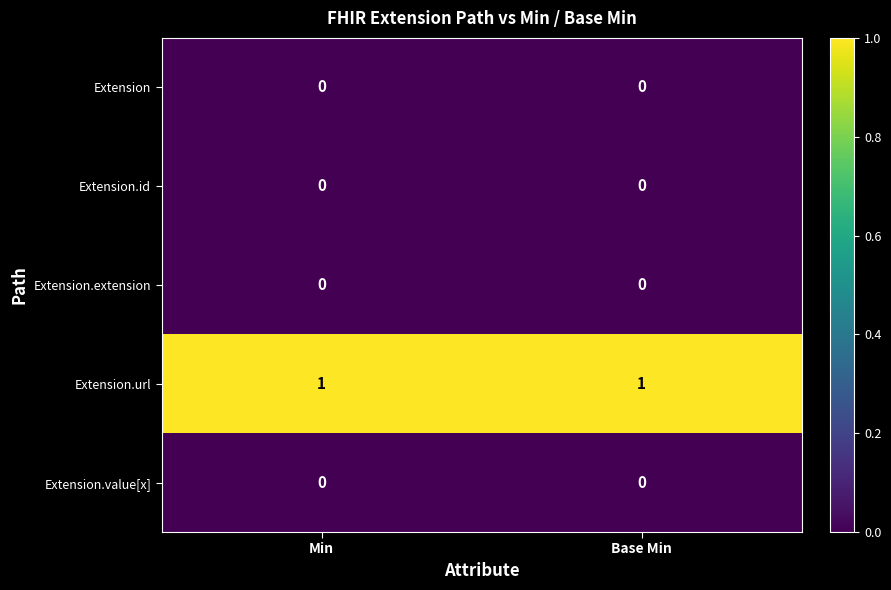

Reading right to left, what are all the values shown in this chart?

Extension: 0	0
Extension.id: 0	0
Extension.extension: 0	0
Extension.url: 1	1
Extension.value[x]: 0	0